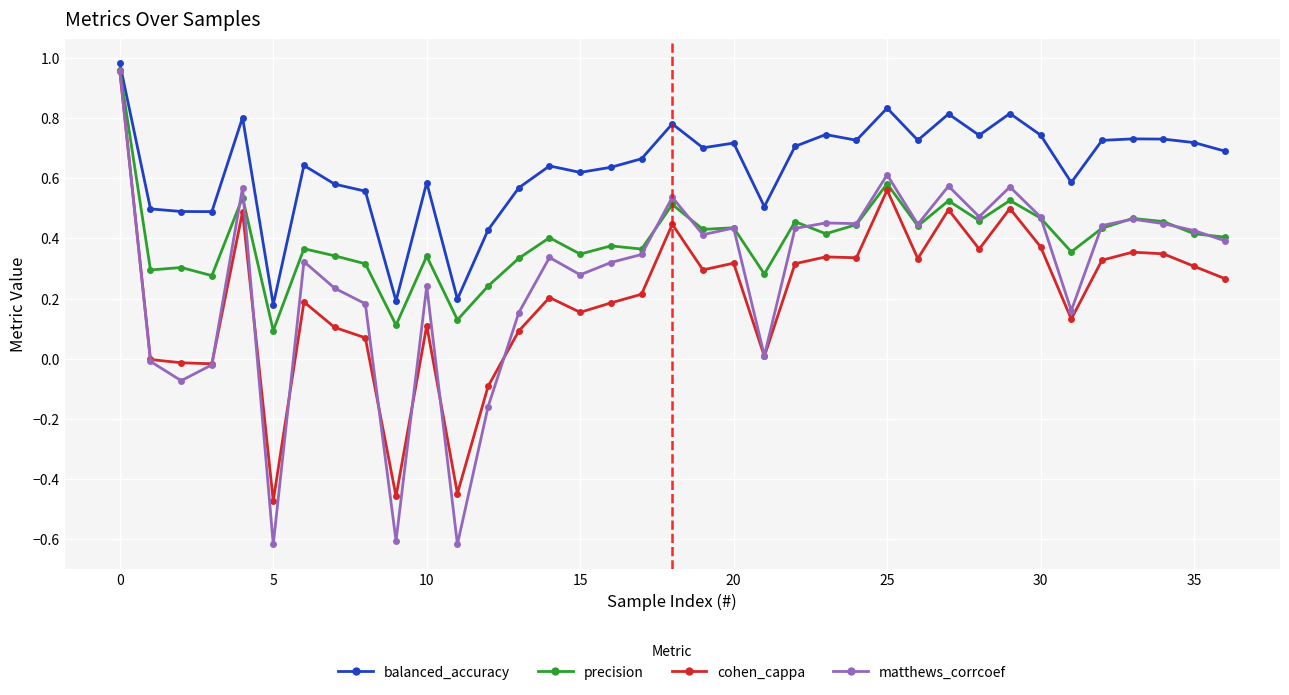

What is the minimum value for matthews_corrcoef?

-0.6